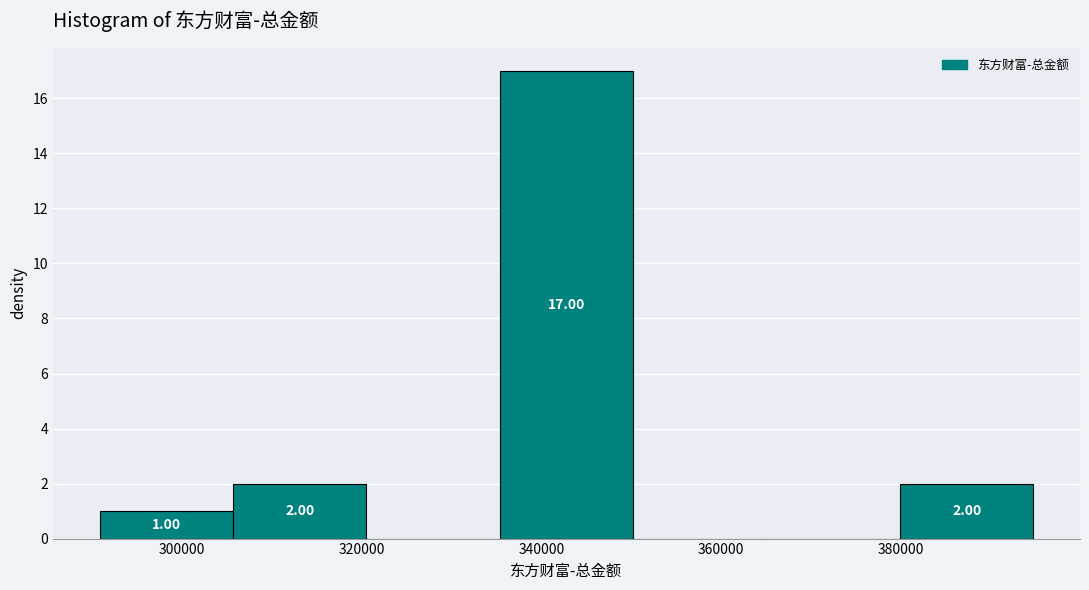

Which range on the x-axis has the tallest bar?

336000 to 350000